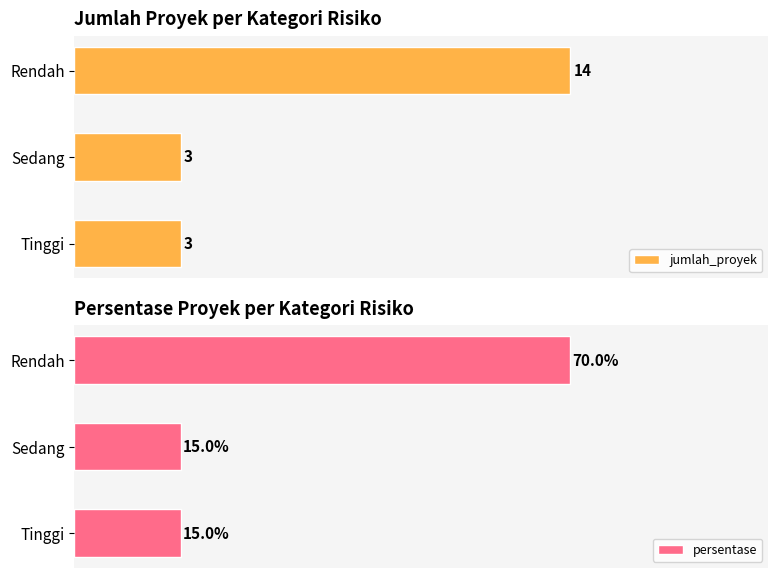

Which category has the highest value in the jumlah_proyek series?

Rendah